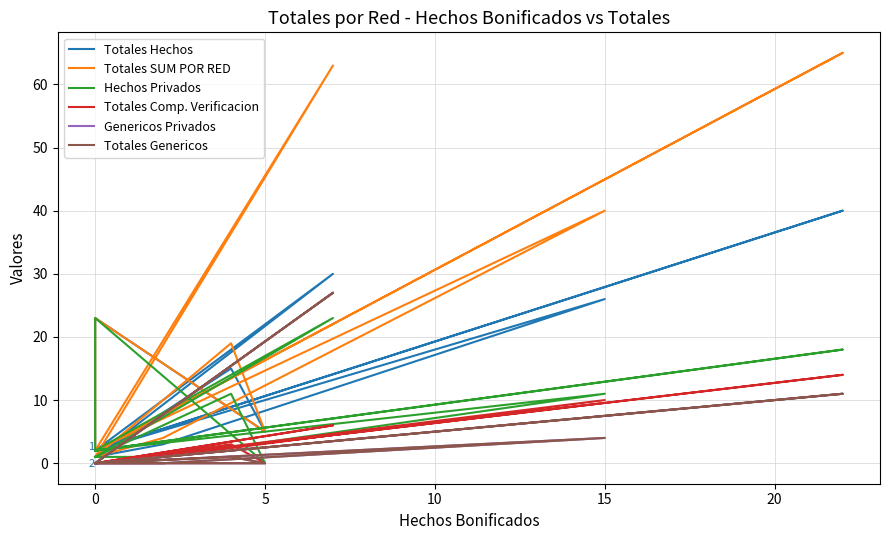

True or false: Genericos Privados and Hechos Privados intersect in this chart.

True